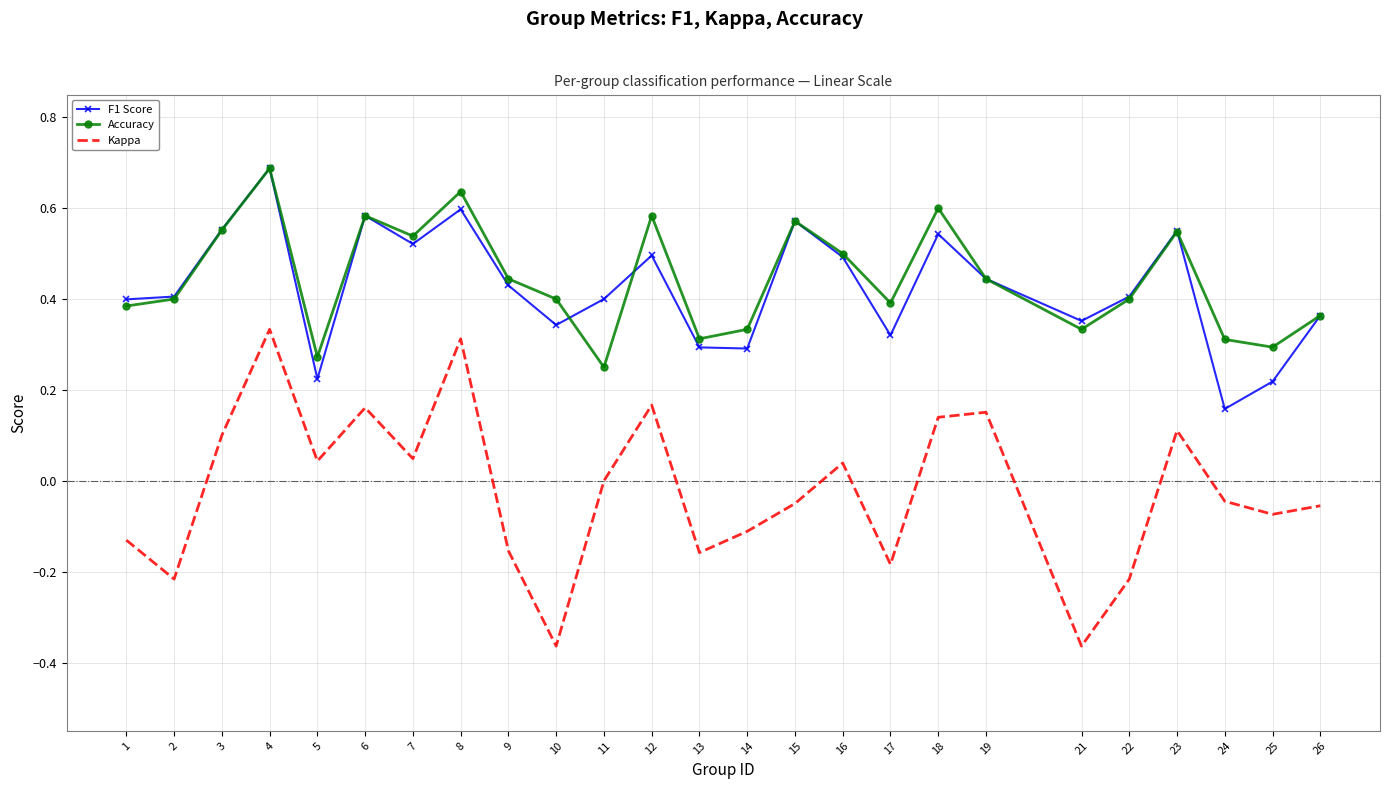

True or false: F1 Score and Kappa cross at least once.

False